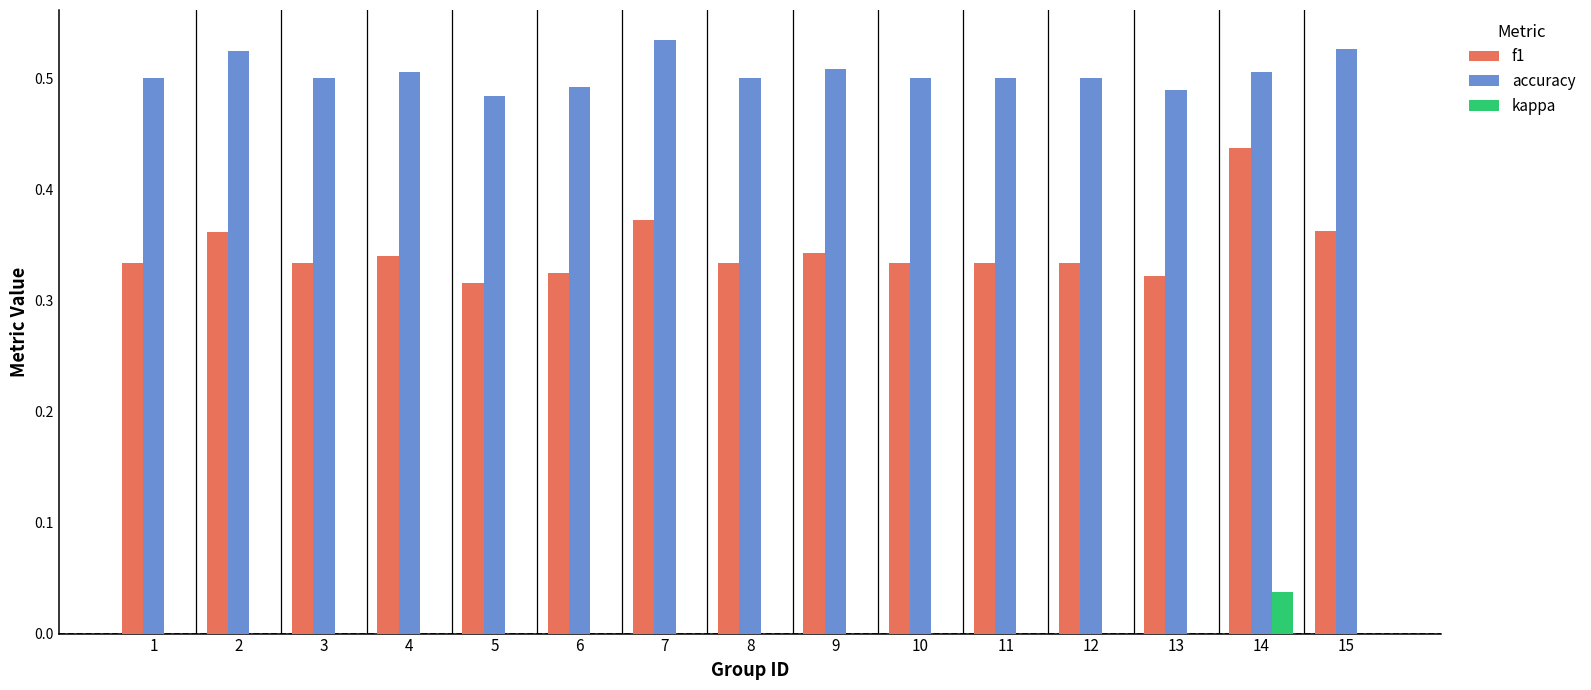

What is the total value across all series at 12?

0.8